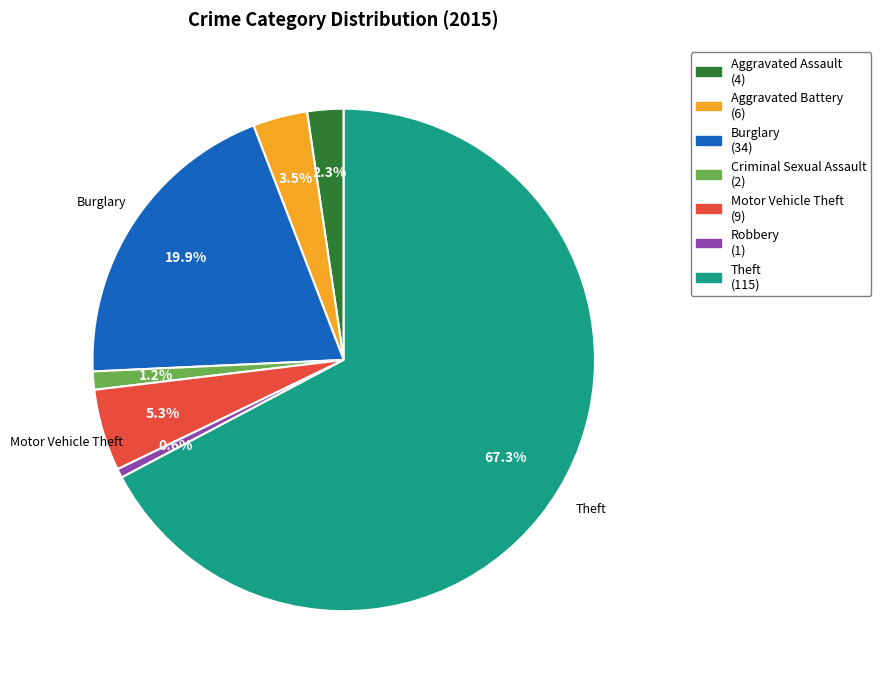

Is there a majority slice in this chart?

Yes